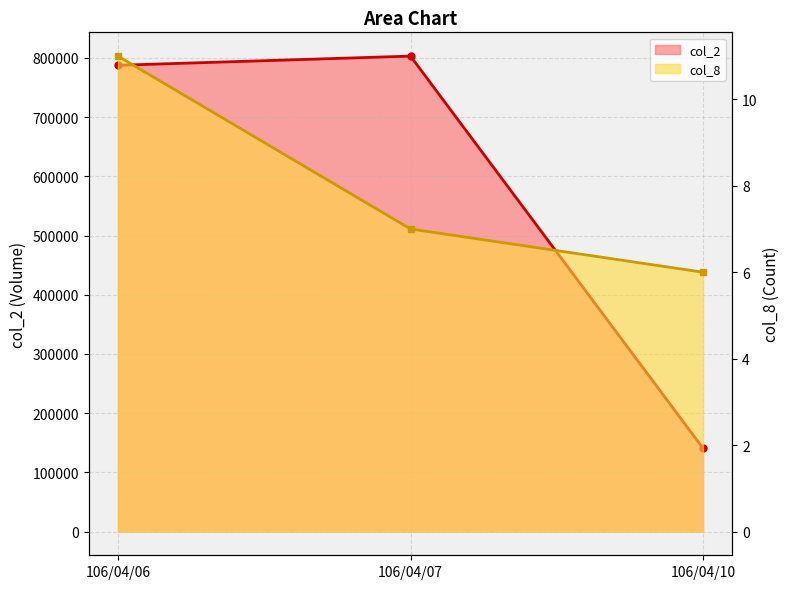

What is the total value across all series at 106/04/07?

803207